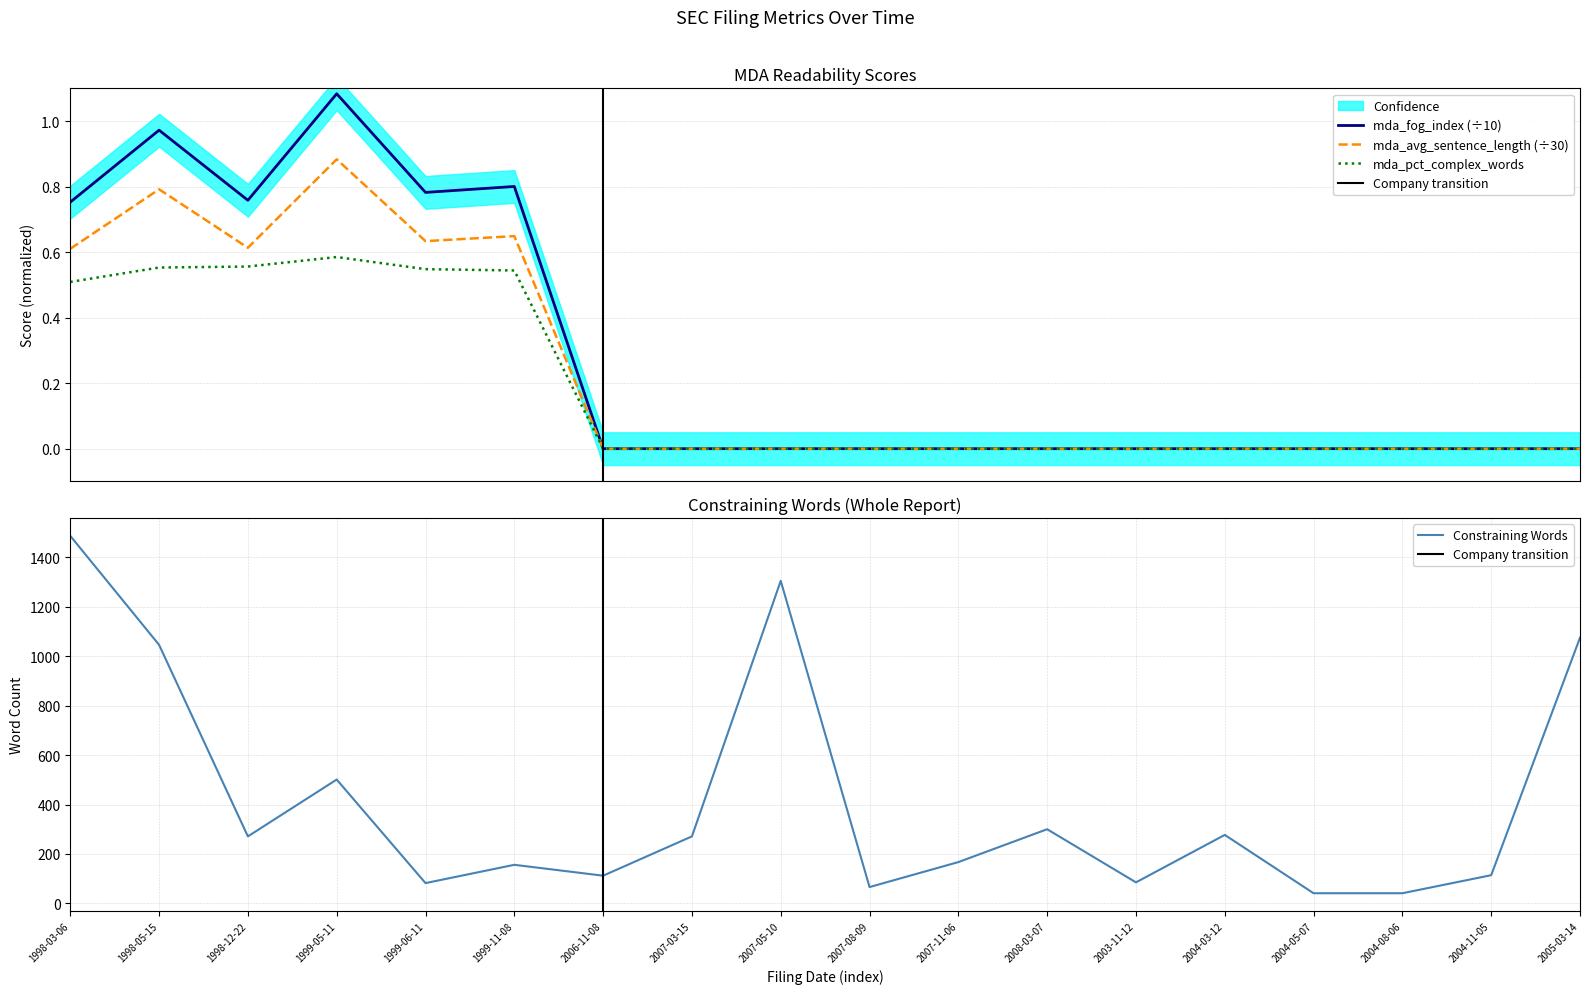

The mda_average_sentence_length series shows 0.5 at 2005-03-14. True or false?

False